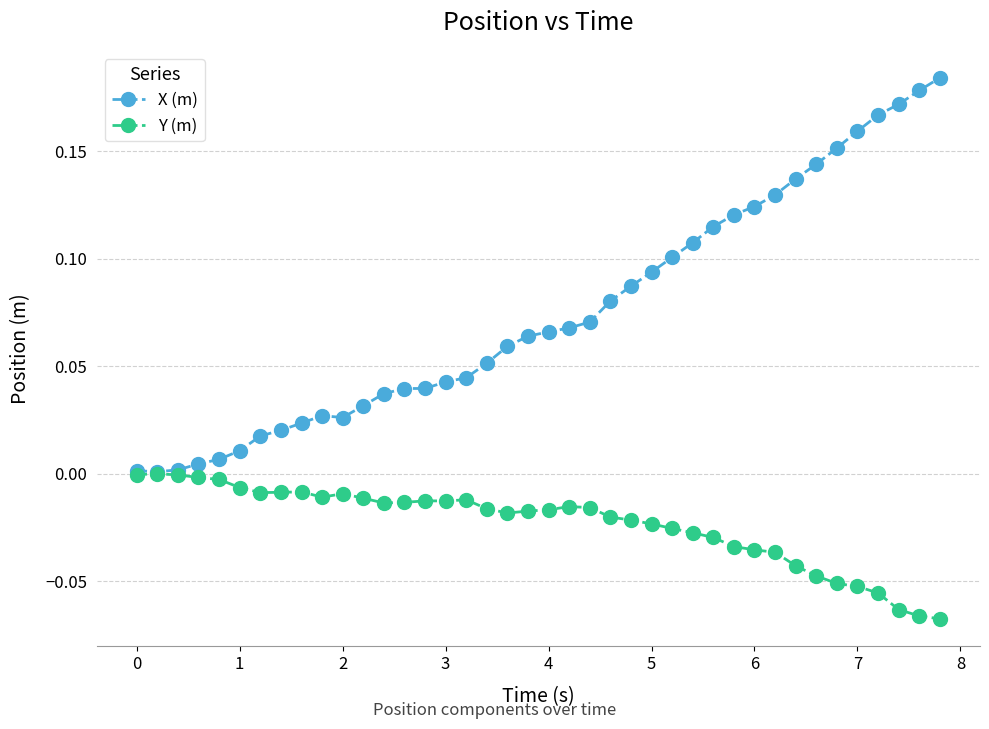

List the series in order of their peak value, highest first.

X (m), Y (m)